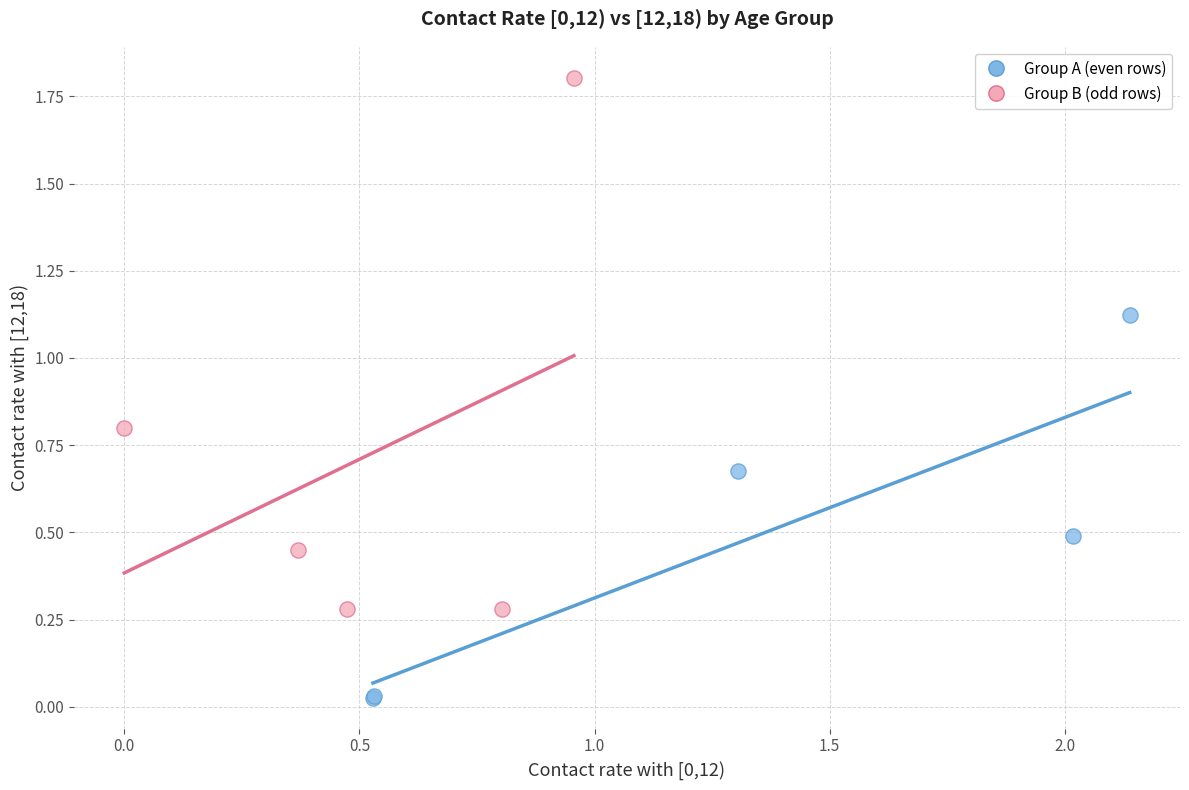

Which series contains the highest Y value?

Group B (odd rows)